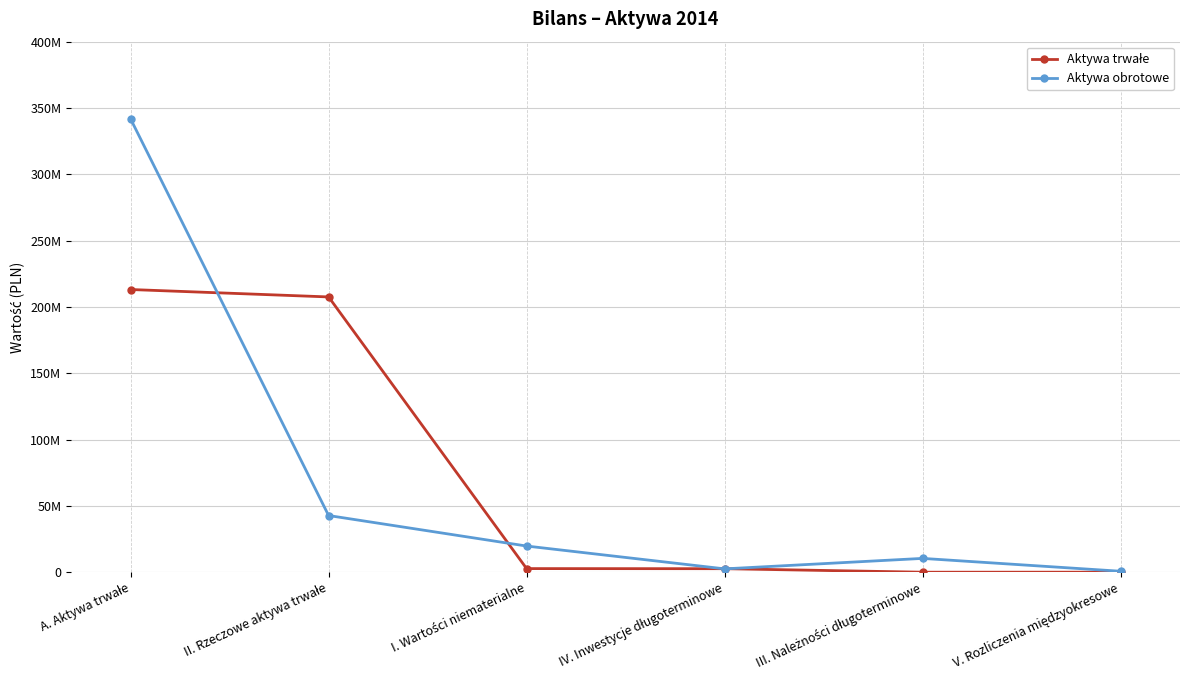

The Aktywa trwałe series shows 1506855 at I. Wartości niematerialne. True or false?

False